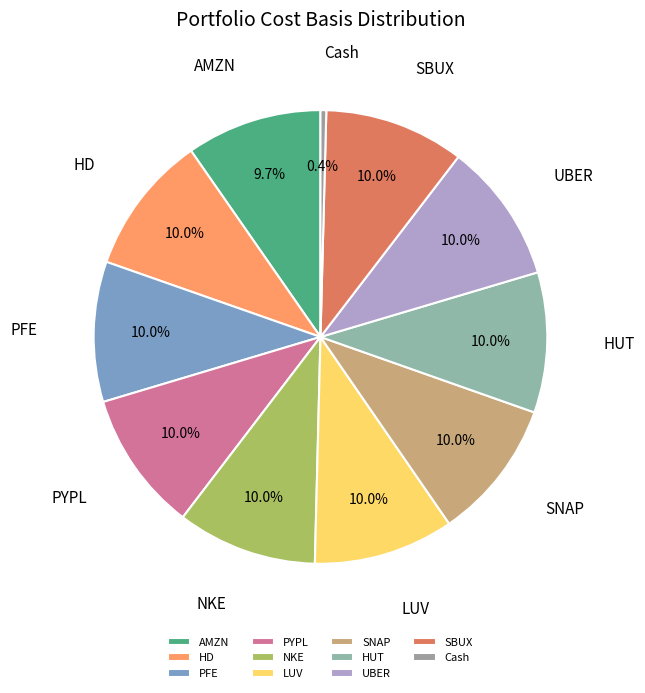

Approximately how many times larger is the value at NKE compared to SNAP?

1.0